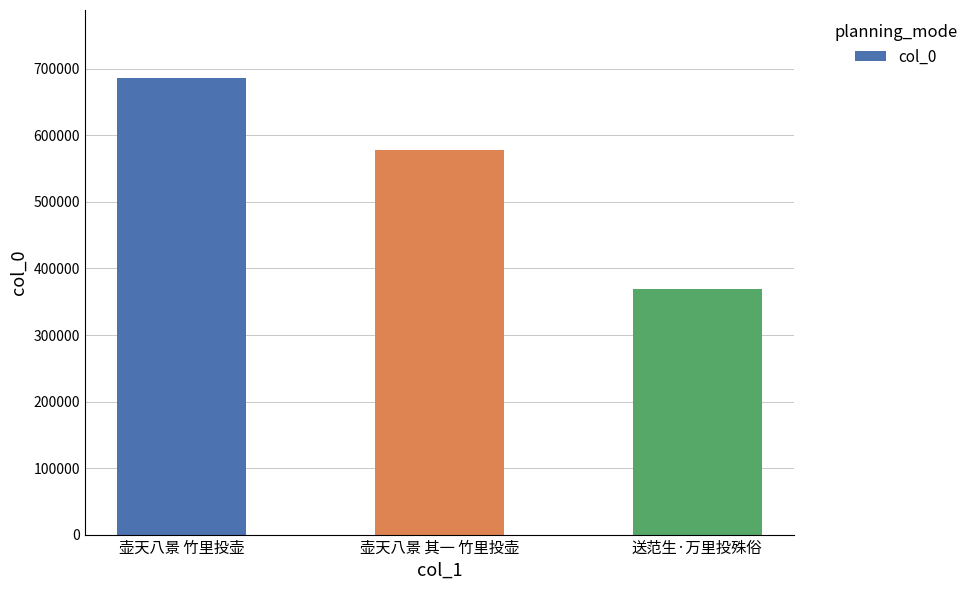

What is the ratio of the value at 送范生·万里投殊俗 to the value at 壶天八景 其一 竹里投壶?

0.6